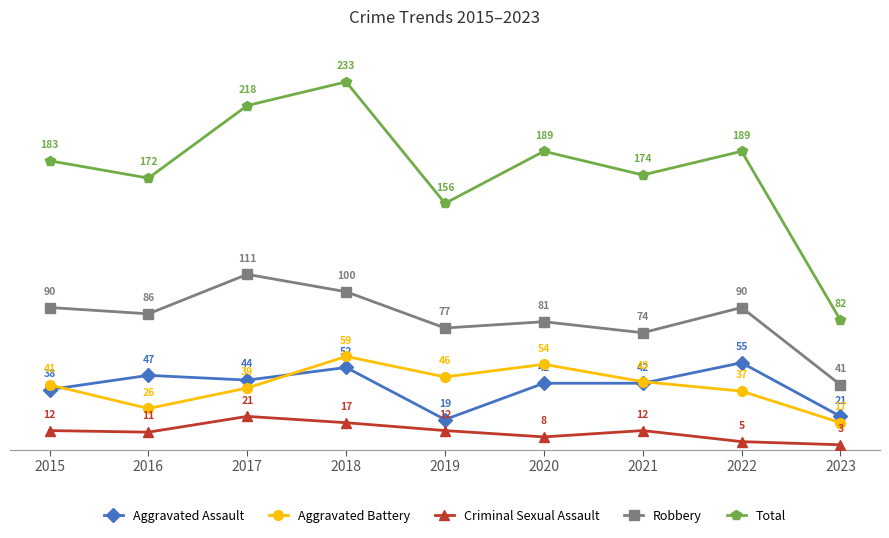

Where is Total nearest to the value 157?

2019